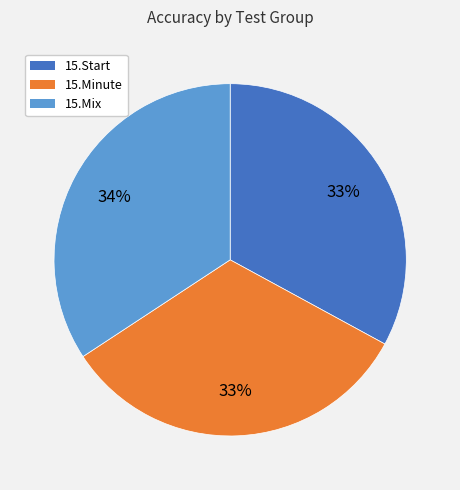

To the nearest percent, what portion does 15.Minute represent?

33%